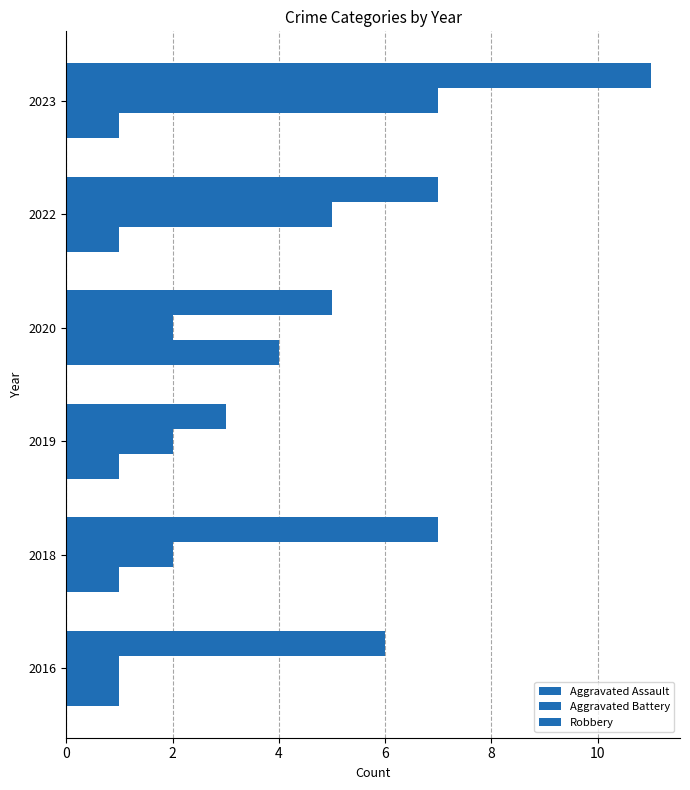

How many data points does each series have?

6